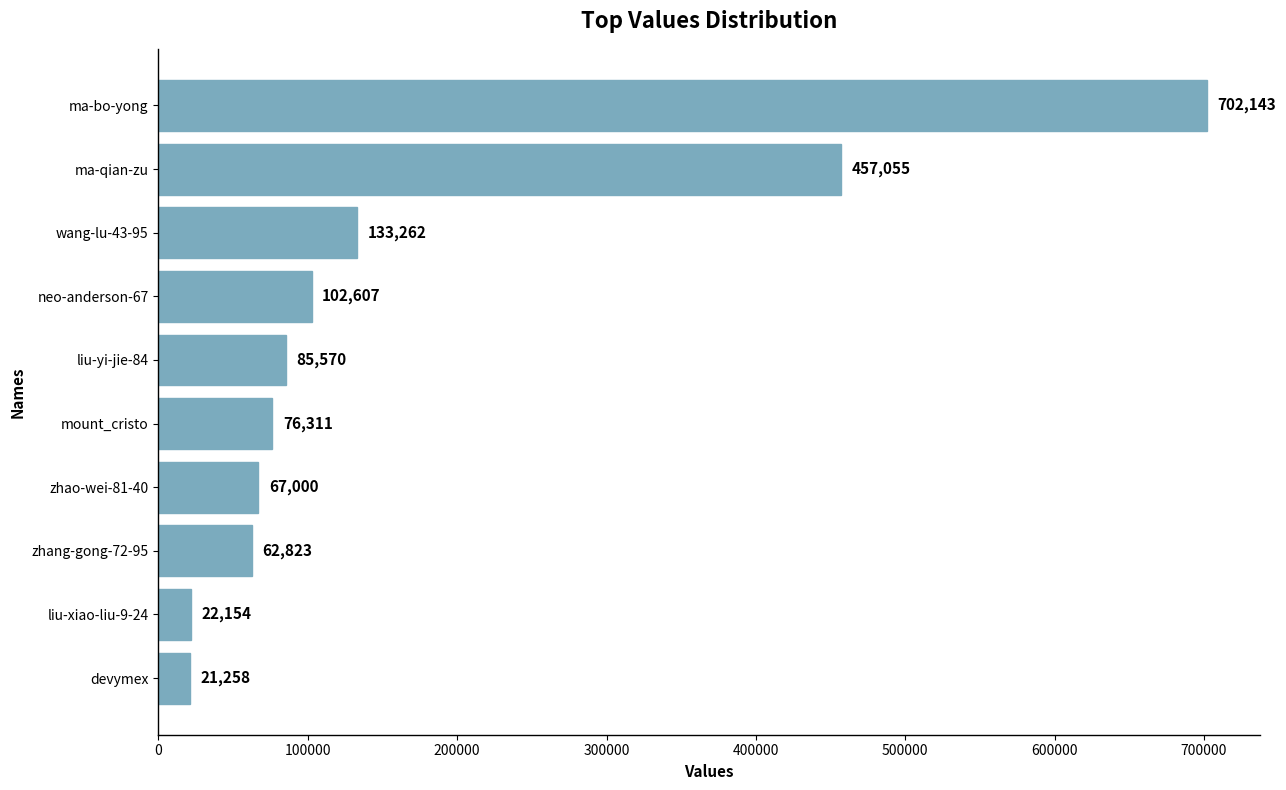

How many data points does each series have?

10